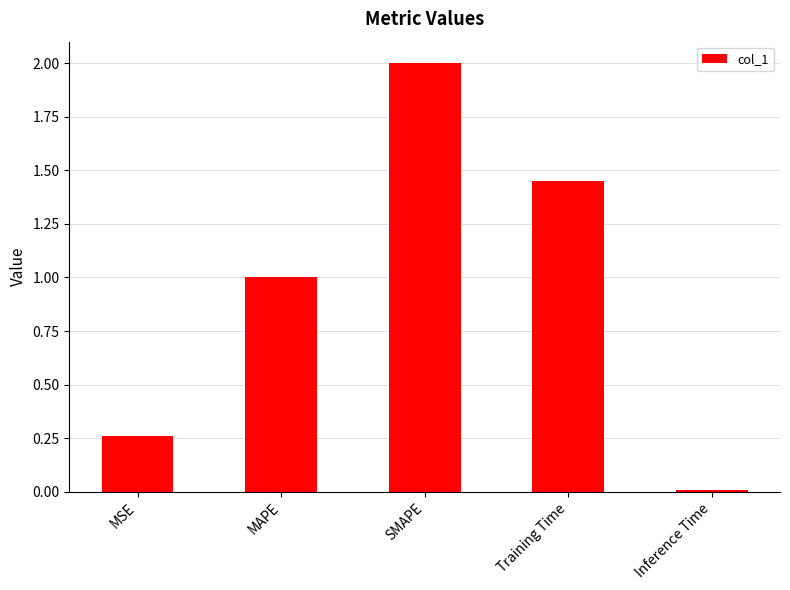

How many distinct data groups are displayed?

1